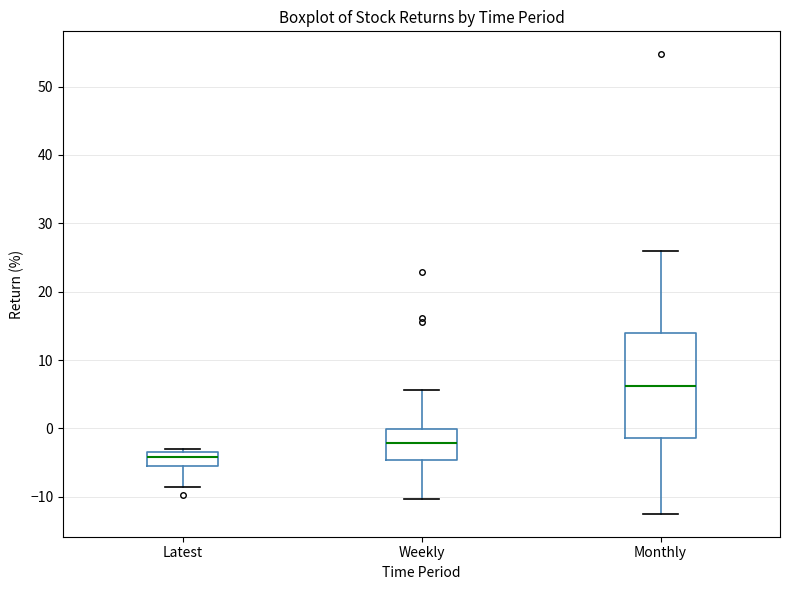

Reading left to right, transcribe this box plot: for each box, give where its median line is, the range the box spans, and where its two whiskers end, as read against the y-axis. The values are not printed on the chart, so give them approximately, as read against the axis.

Latest: median -4, box -5 to -3, whiskers -9 to -3 (just above the box's upper edge)
Weekly: median -2, box -5 to 0, whiskers -10 to 6
Monthly: median 6, box -1 to 14, whiskers -12 to 26